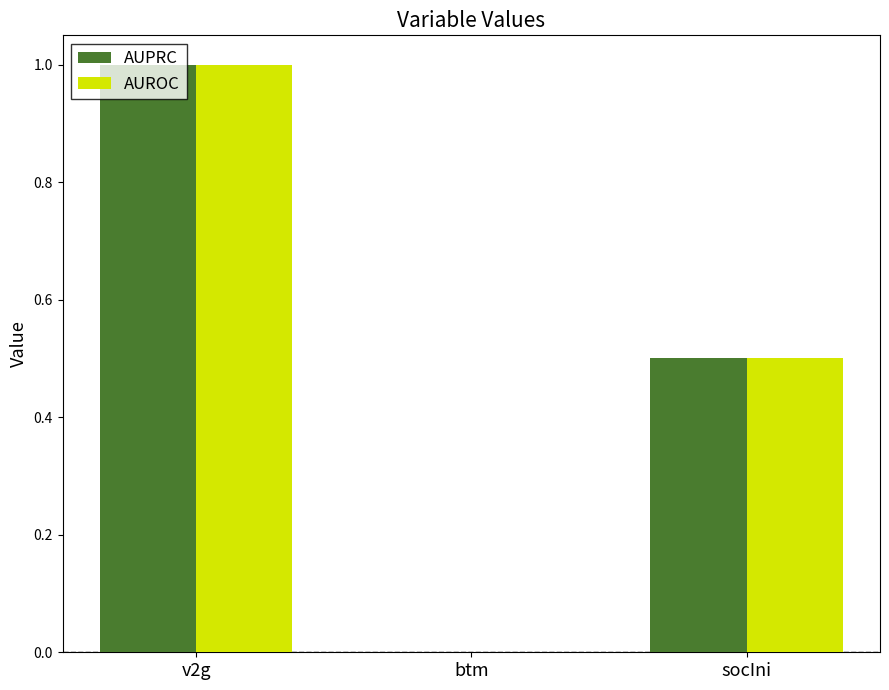

How many values in the AUROC series exceed 0?

2